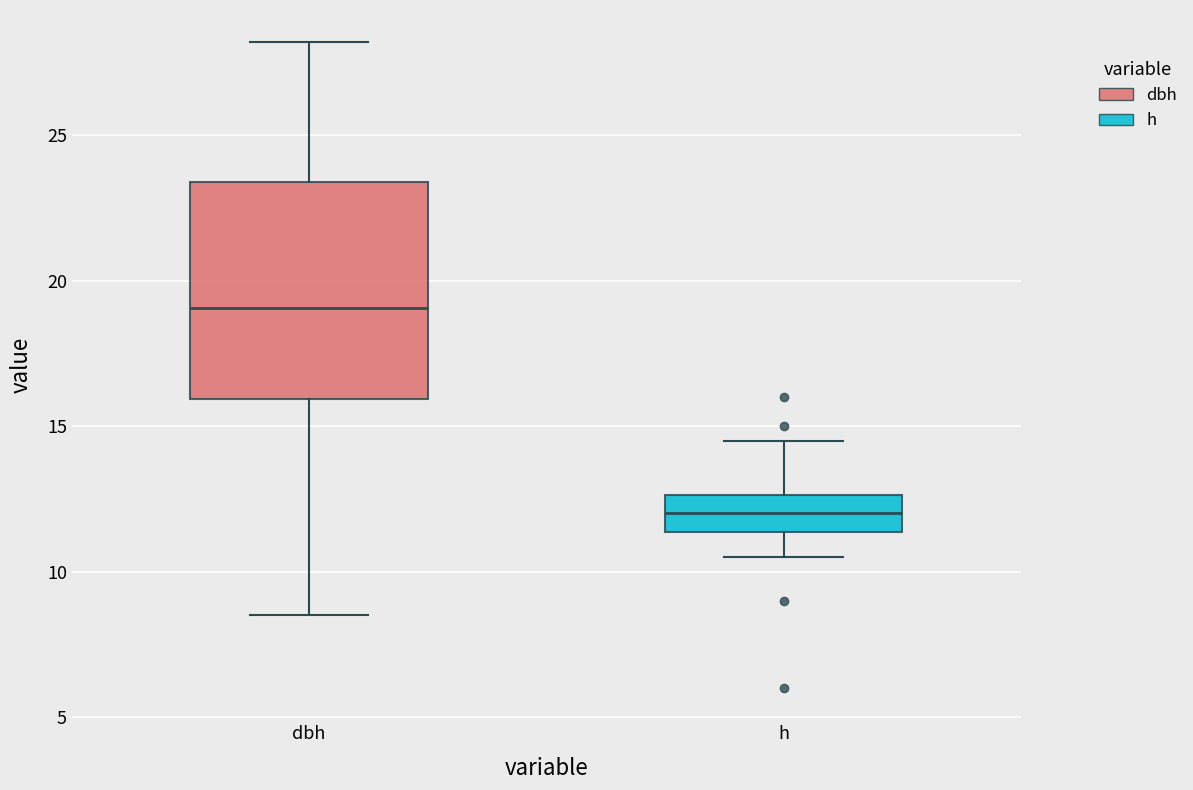

Reading left to right, read every box against the y-axis: the position of its median line, the range the box covers, and the ends of its whiskers. The values are not printed on the chart, so give them approximately, as read against the axis.

dbh: median 19.0, box 16.0 to 23.5, whiskers 8.5 to 28.0
h: median 12.0, box 11.5 to 12.5, whiskers 10.5 to 14.5